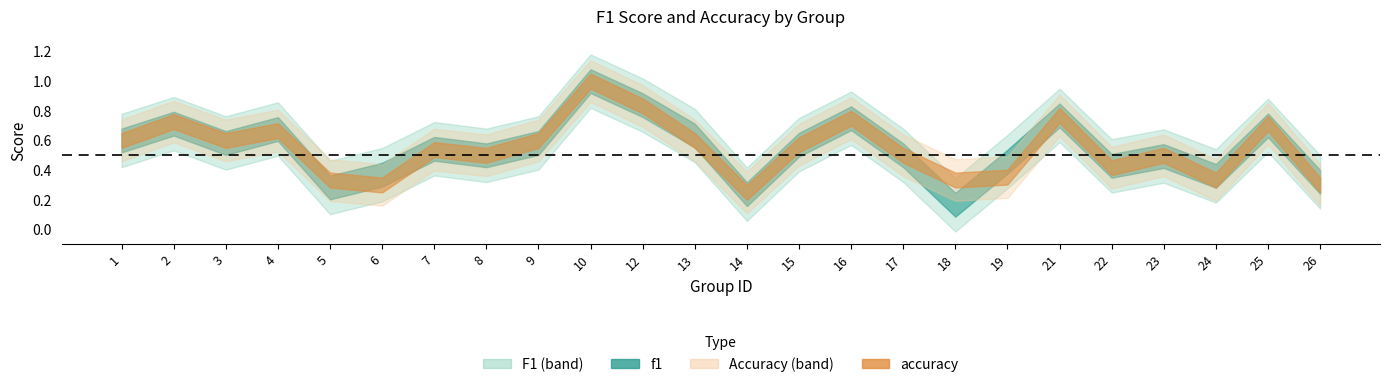

Is it true that f1 equals 0.5 at 6?

False